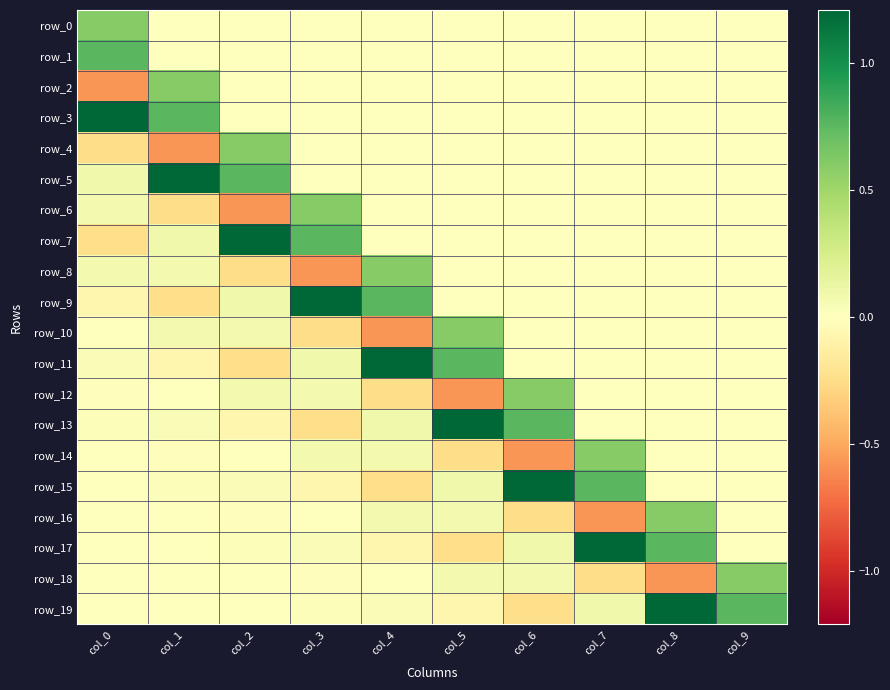

The row_11 series shows -0.5 at col_6. True or false?

False